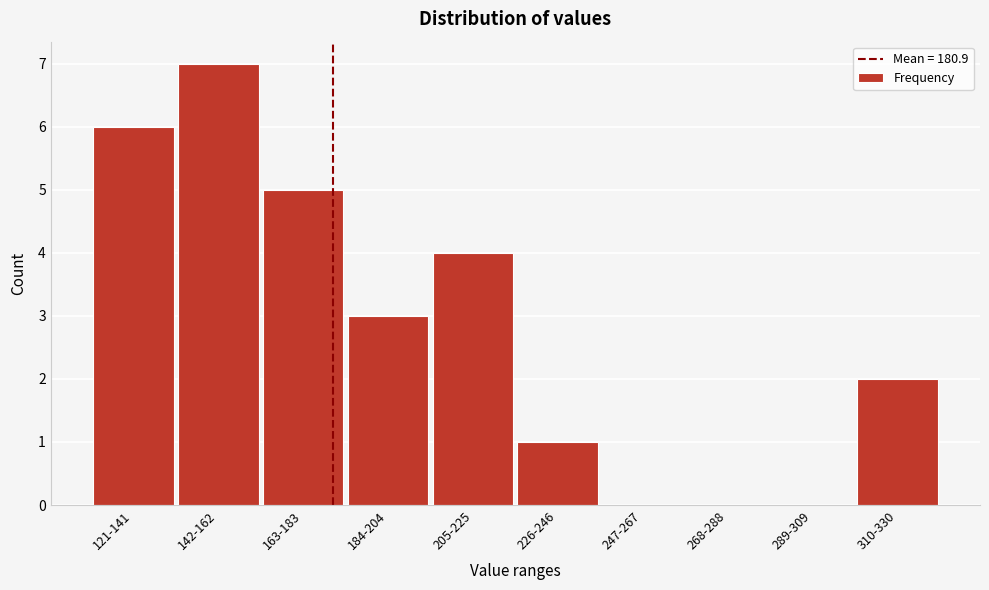

Reading left to right, extract all data points from this chart.

121-141=6	142-162=7	163-183=5	184-204=3	205-225=4	226-246=1	247-267=0	268-288=0	289-309=0	310-330=2